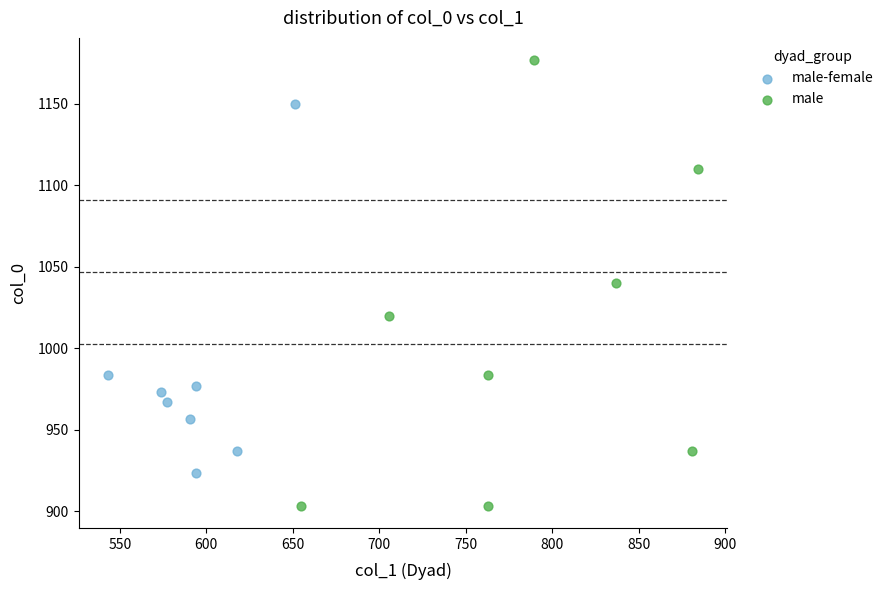

Which series contains the lowest Y value?

male